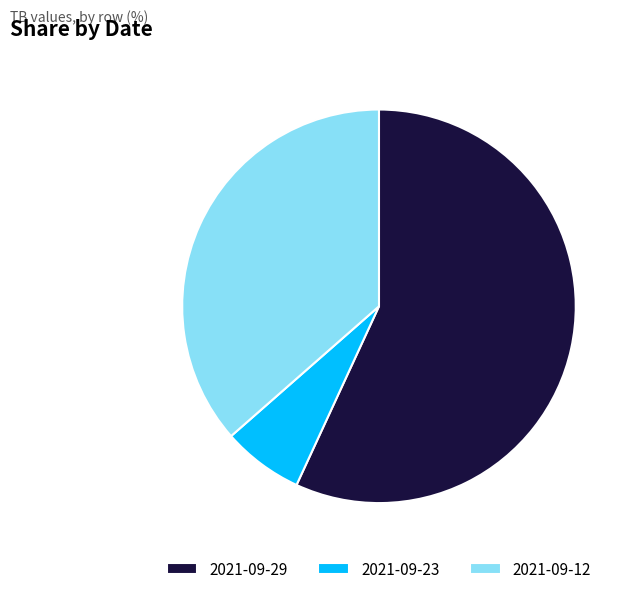

The 2021-09-12 slice represents 51% of the pie. True or false?

False